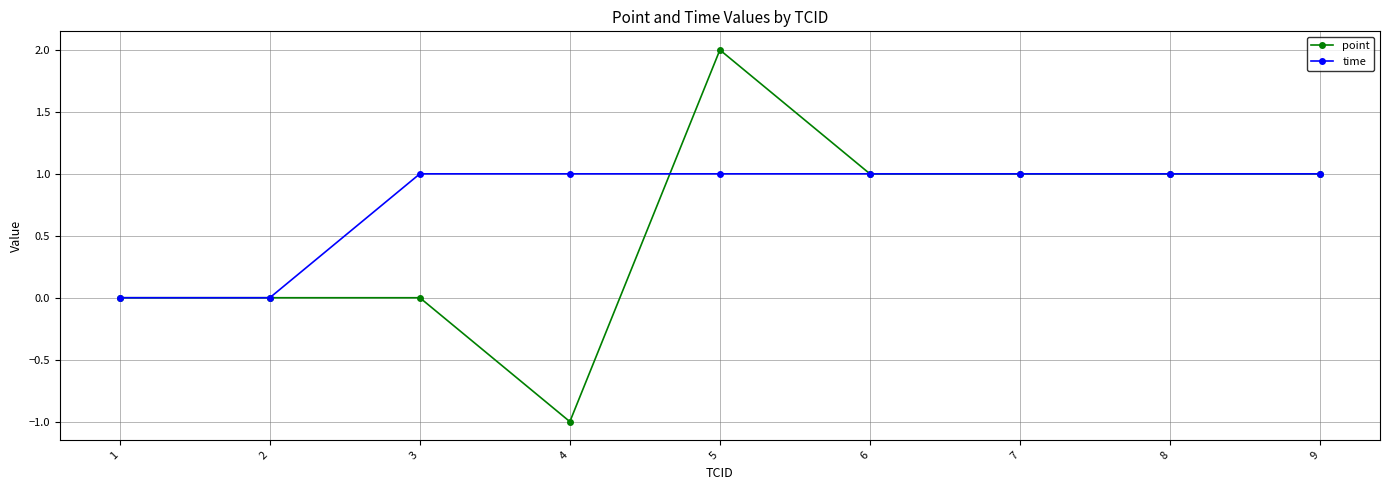

Does the chart have visible grid lines?

Yes